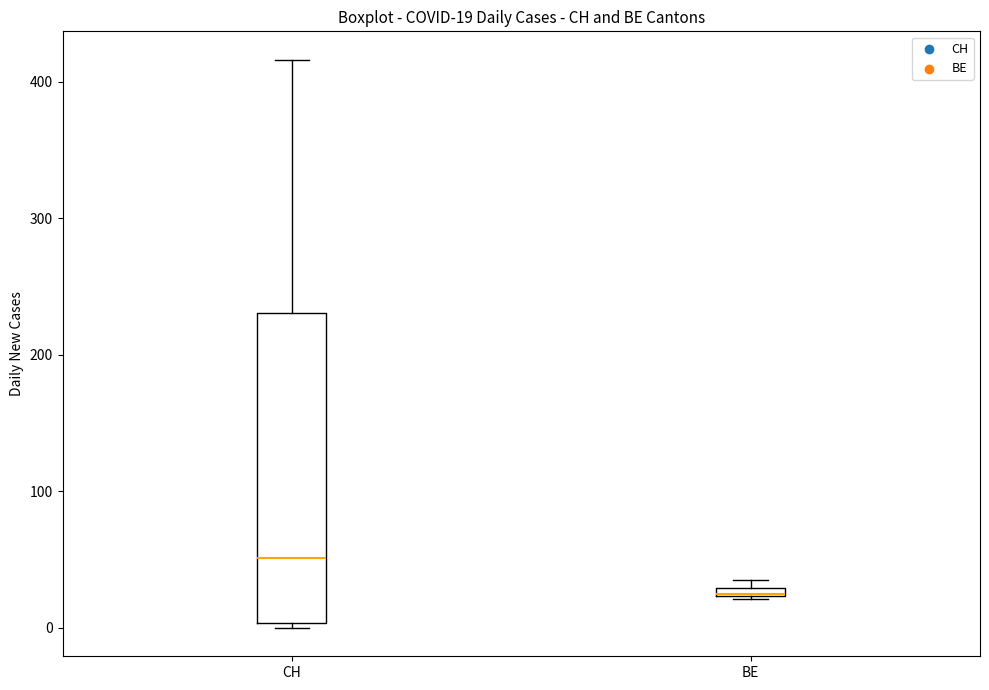

Which box is the tallest, from its lower edge to its upper edge?

CH